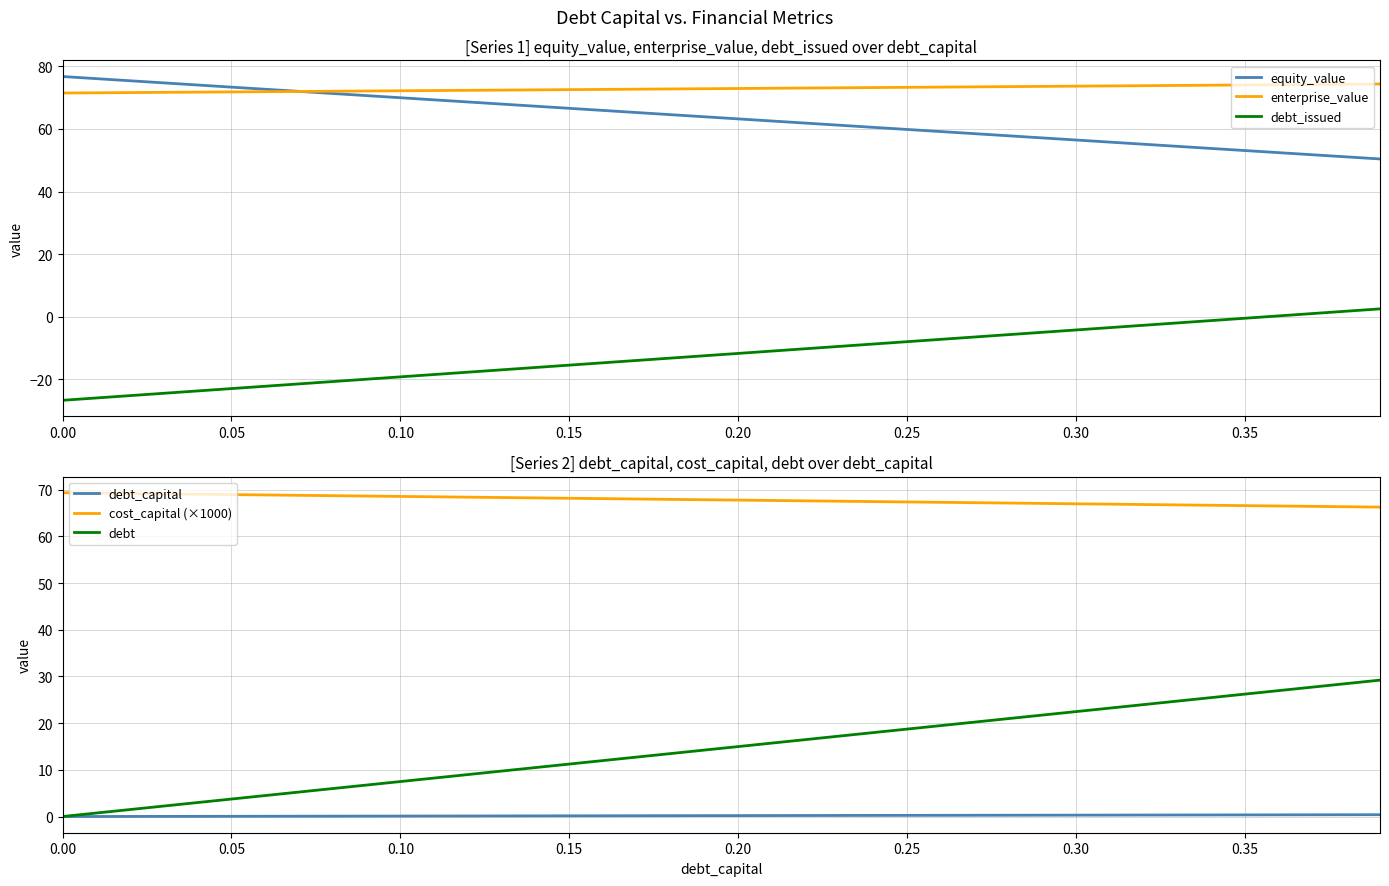

How many positive values does the debt_issued series have?

4